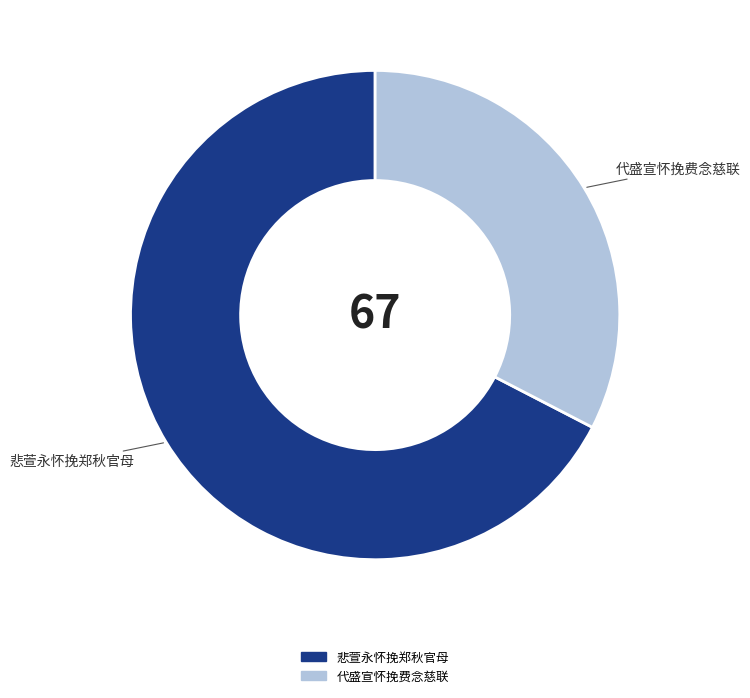

Between 悲萱永怀挽郑秋官母 and 代盛宣怀挽费念慈联, which is larger?

悲萱永怀挽郑秋官母